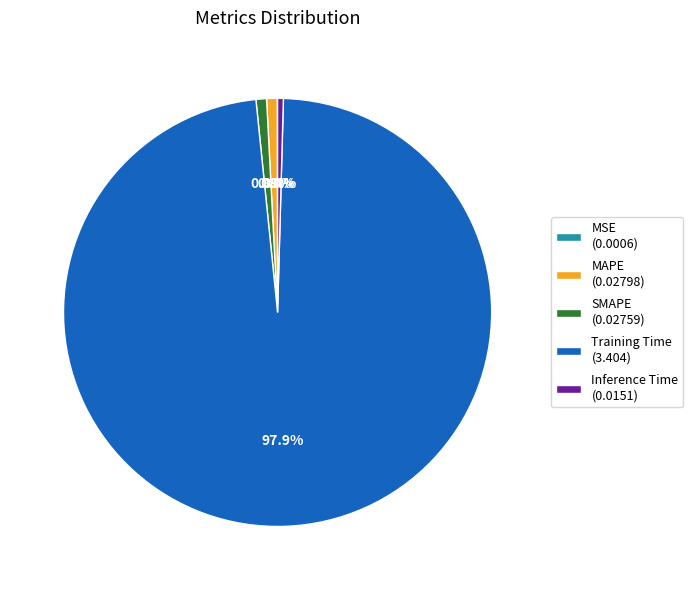

What portion of the pie excludes SMAPE (0.02759)?

99.2%